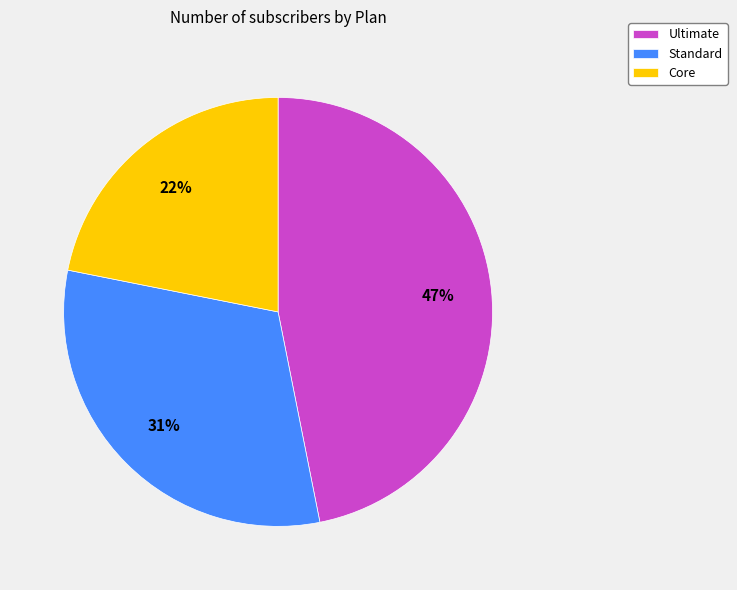

Is it true that Ultimate is 38% of the pie?

False